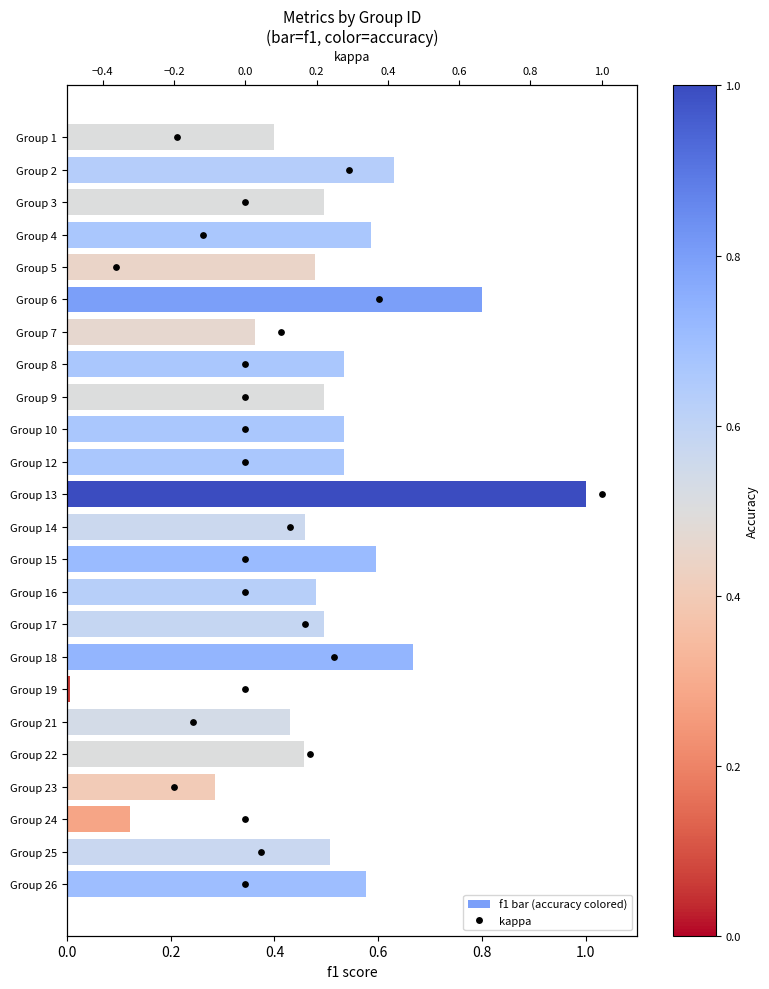

Which series reaches the maximum Y coordinate?

kappa